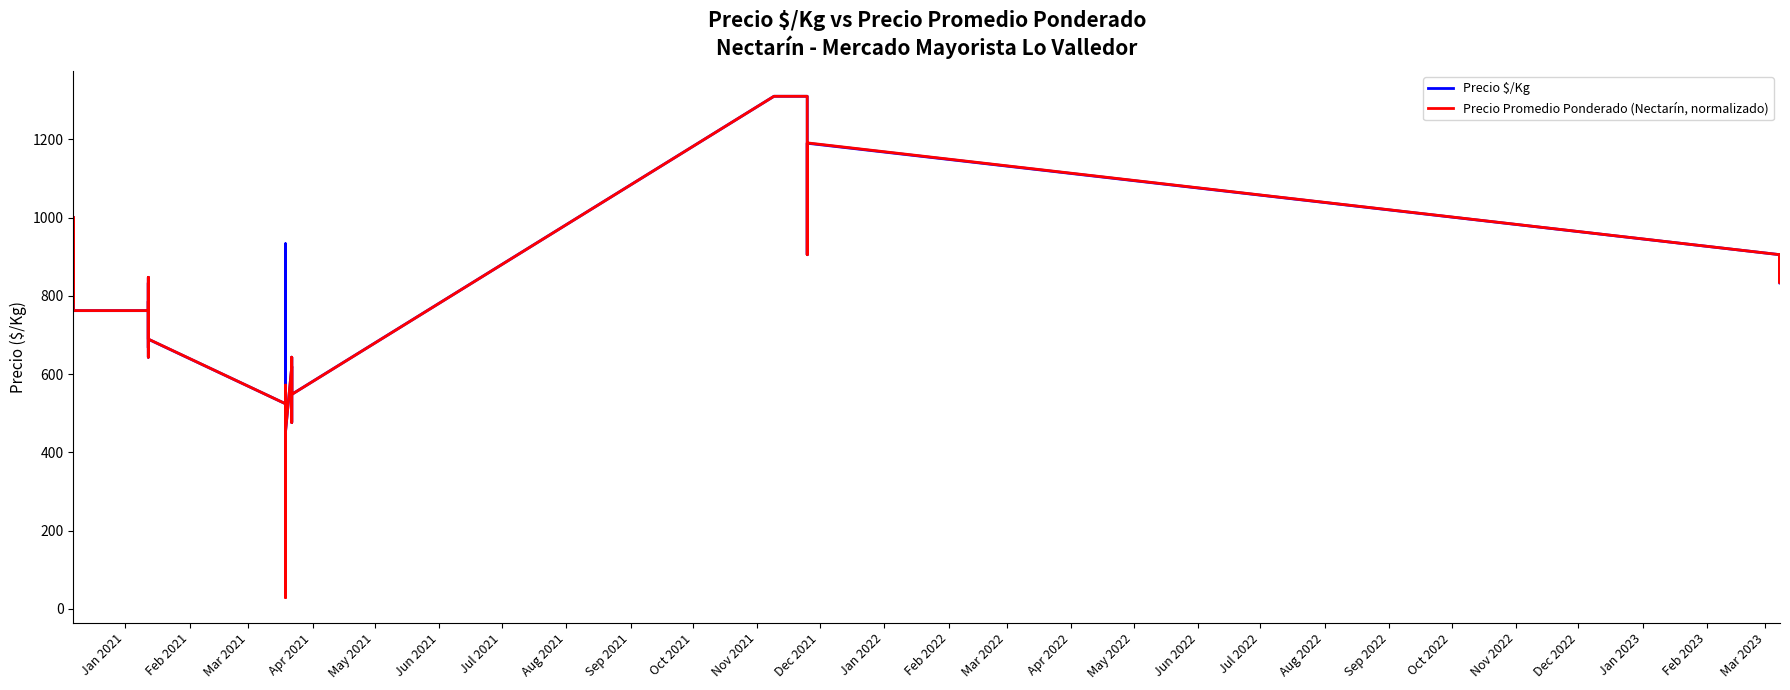

Reading left to right, list all the values displayed in this chart.

Precio $/Kg: 952.0	905.0	786.0	905.0	1000.0	833.0	881.0	762.0	762.0	847.0	714.0	667.0	762.0	833.0	643.0	786.0	714.0	689.0	524.0	48.0	571.0	933.0	524.0	800.0	452.0	619.0	548.0	476.0	643.0	595.0	548.0	1310.0	1310.0	1112.0	905.0	1190.0	905.0	833.0	905.0	833.0
Precio Promedio Ponderado (Nectarín, normalizado): 952.7	905.1	786.0	905.1	1000.4	833.6	881.3	762.2	762.2	847.2	714.5	666.9	762.2	833.6	643.1	786.0	714.5	689.3	524.0	47.6	571.6	33.3	524.0	28.6	452.5	619.3	547.8	476.4	643.1	595.5	547.8	1310.0	1310.0	1112.2	905.1	1190.9	905.1	833.6	905.1	833.6